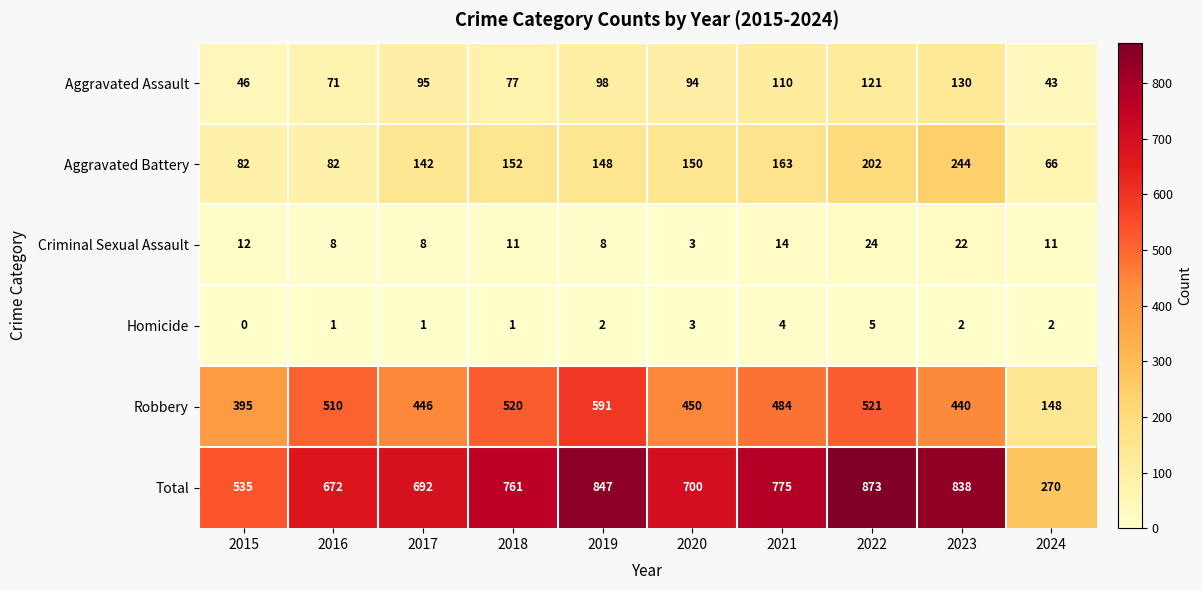

At which category does the chart reach its minimum across all series?

2015